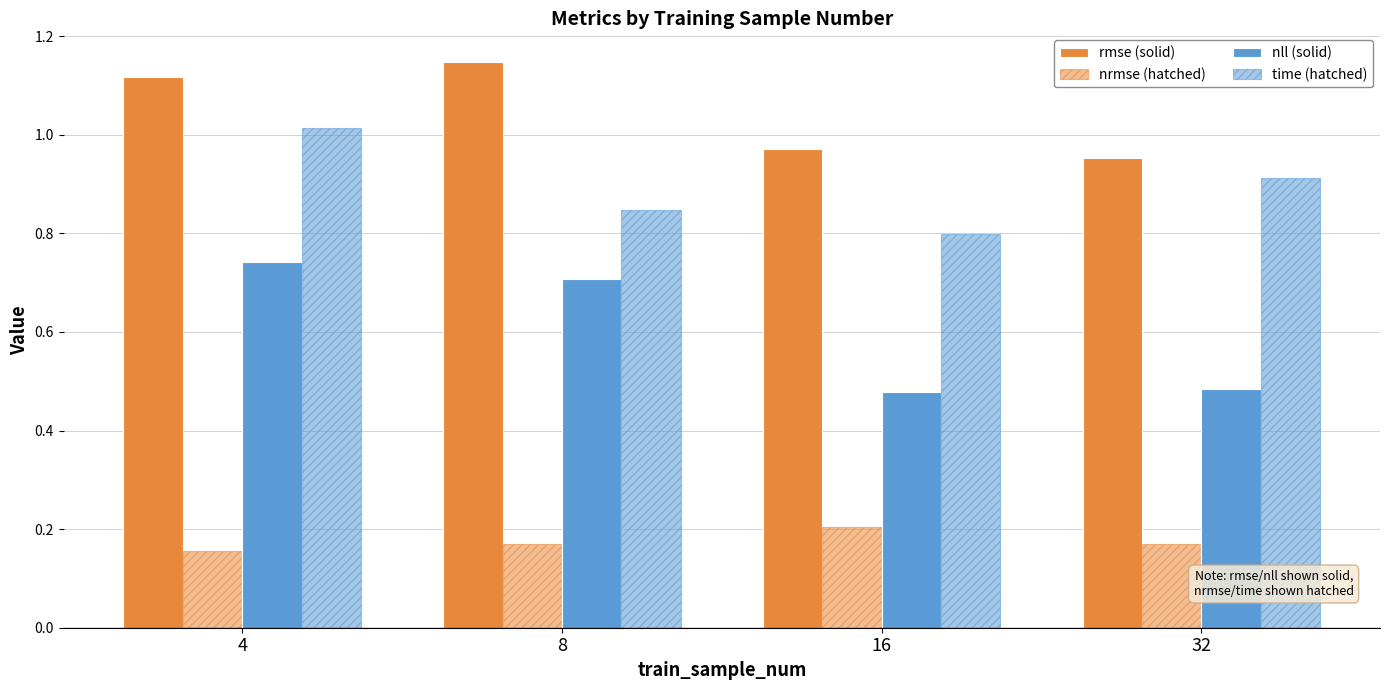

Which series has the largest total across all categories?

rmse (solid)